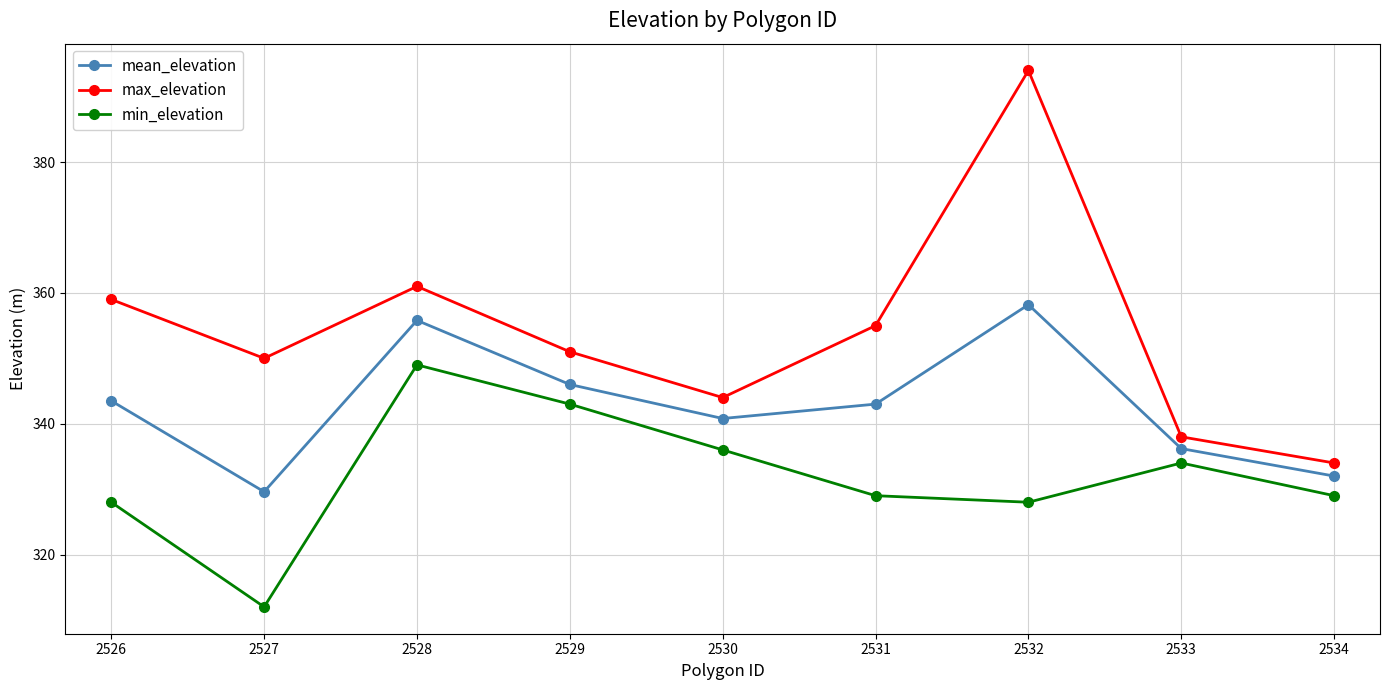

Rank the series at 2533 from lowest to highest value.

min_elevation, mean_elevation, max_elevation